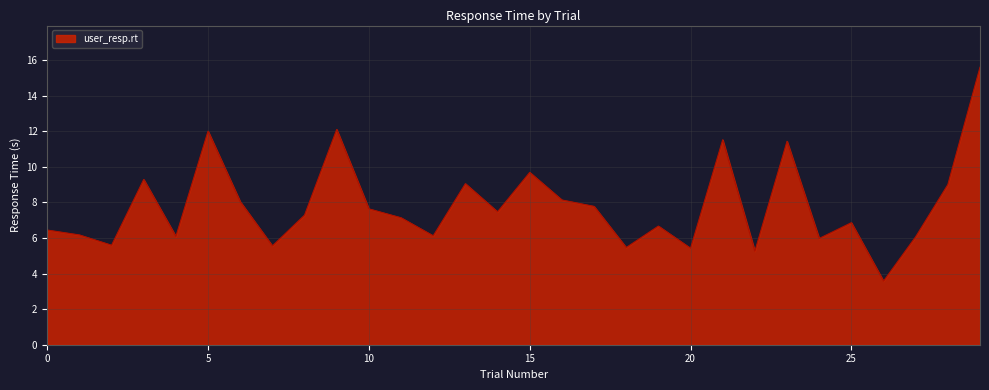

What is the difference between the maximum and minimum values?

12.0